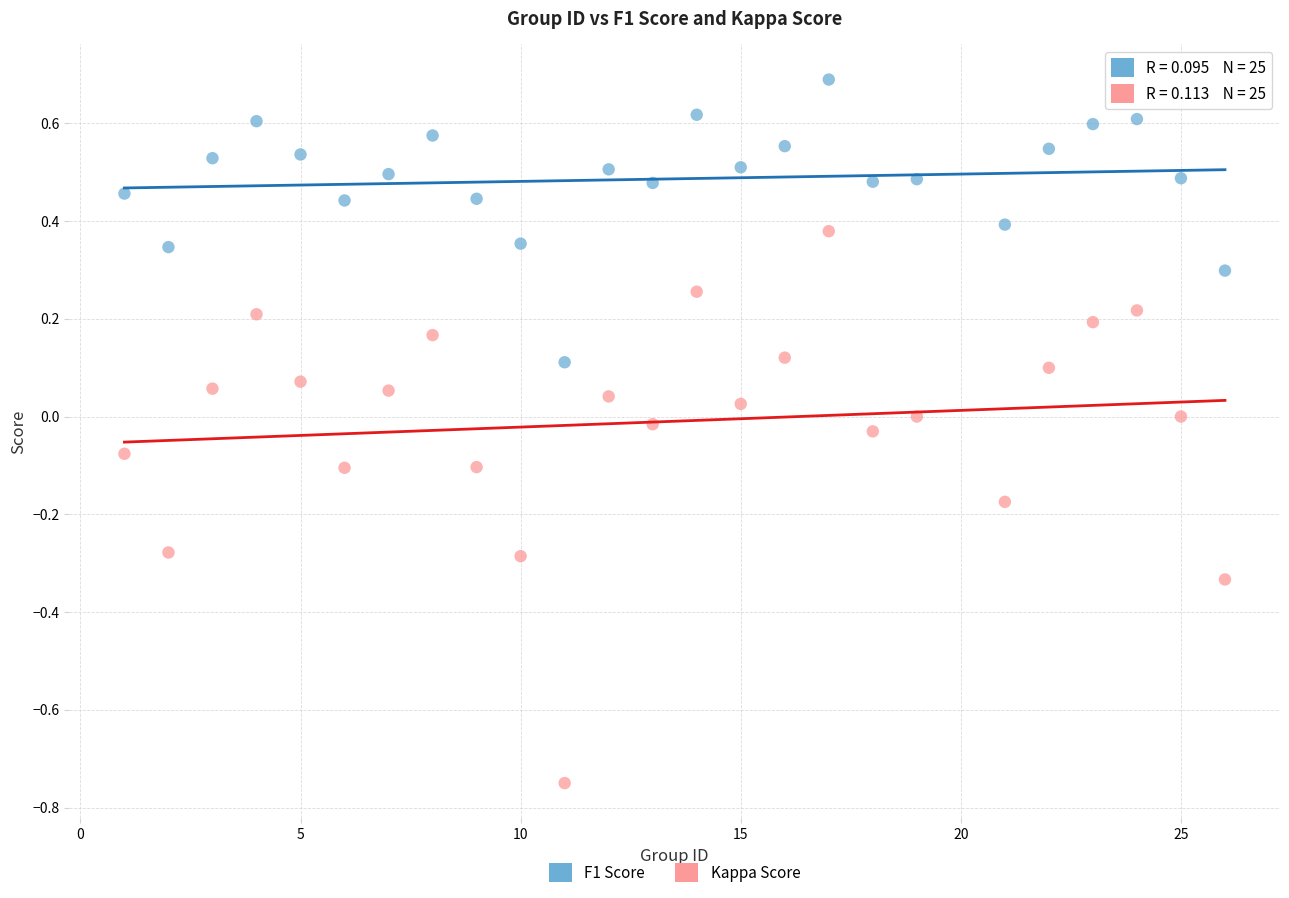

Across all data points, what is the range of X values (max minus min)?

25.0